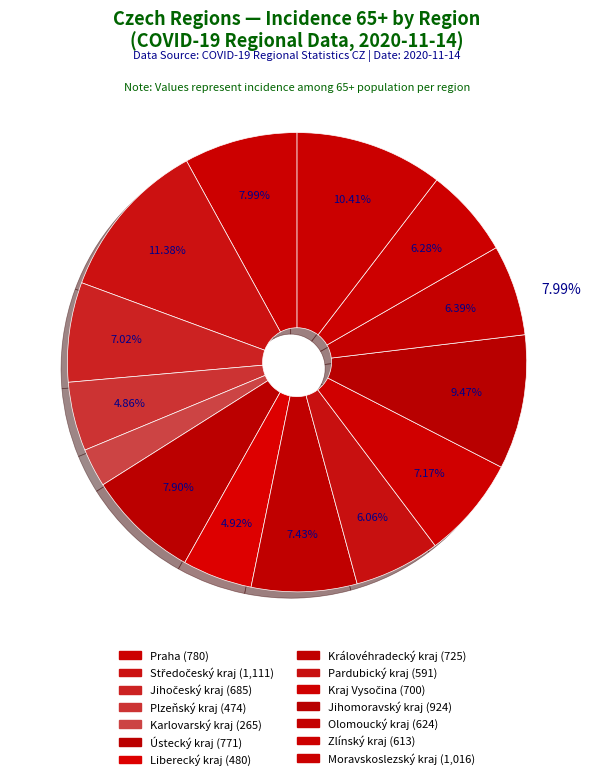

Between Praha and Kraj Vysočina, which is larger?

Praha